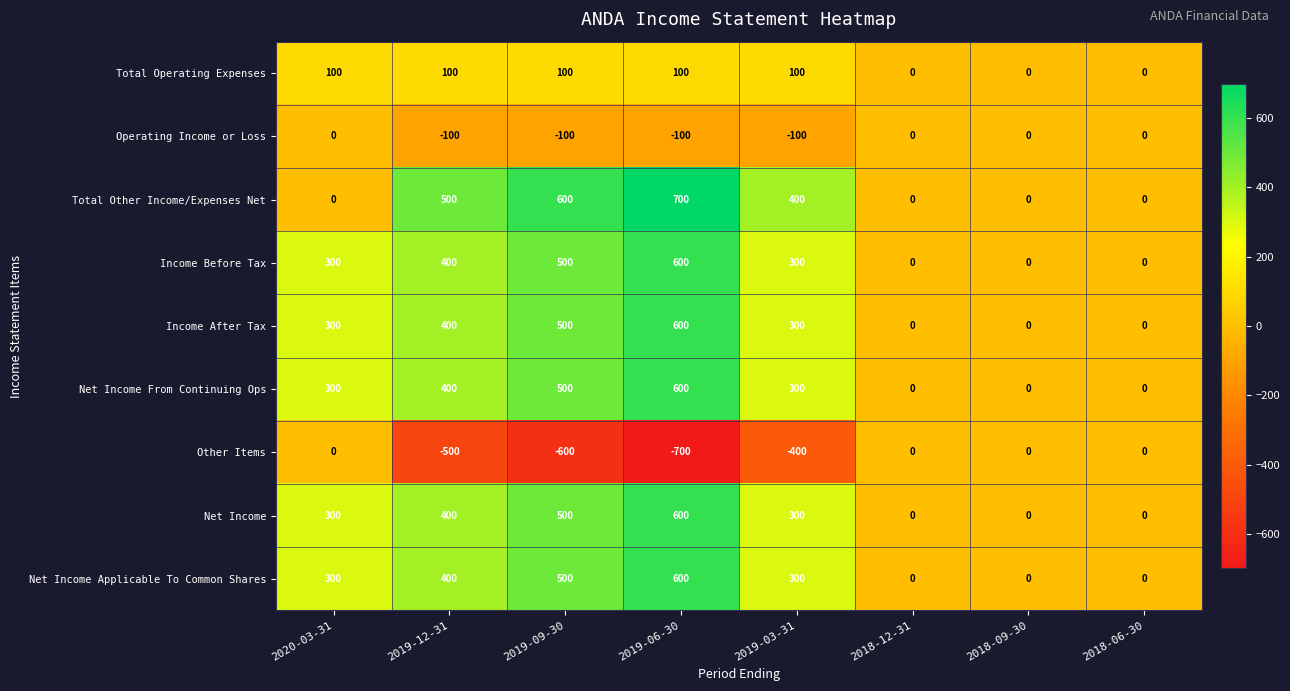

True or false: Net Income From Continuing Ops has a value of 327 at 2019-09-30.

False